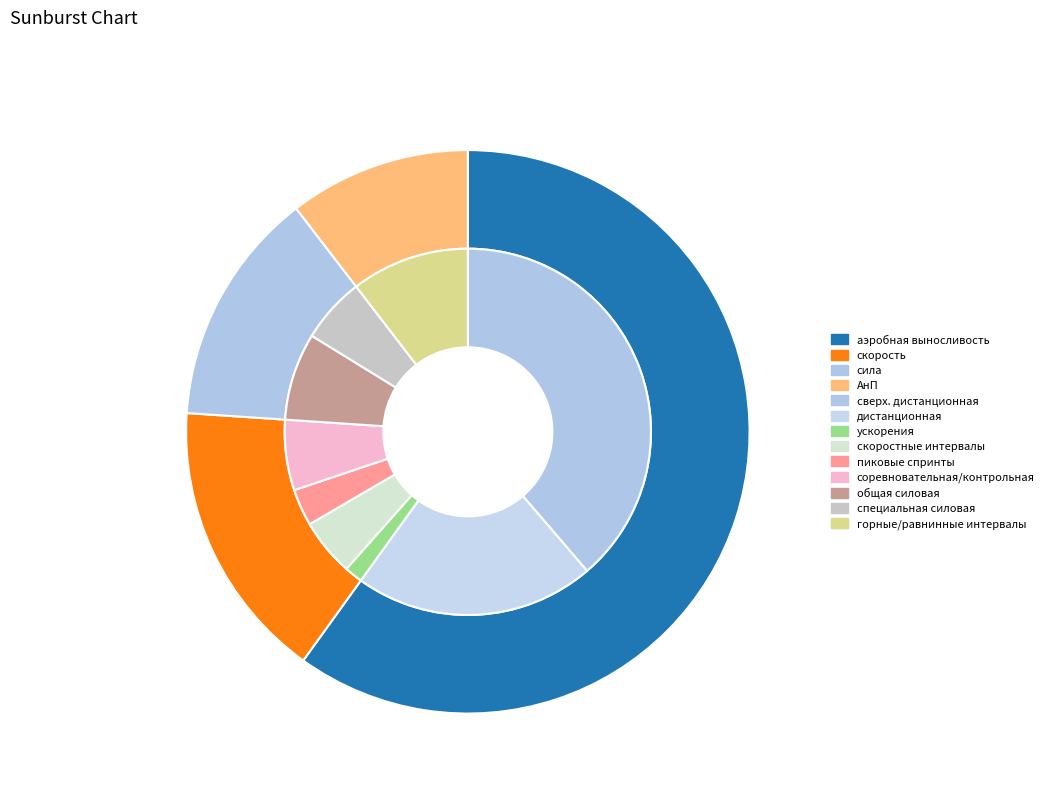

Is there any slice that represents more than half of the pie?

Yes